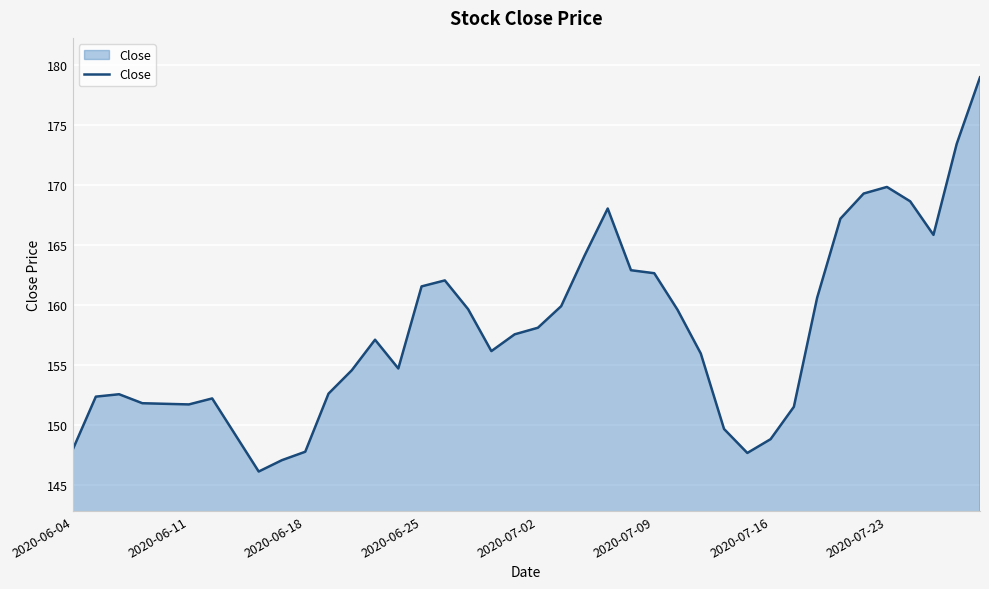

What is the minimum value shown in the chart?

146.1